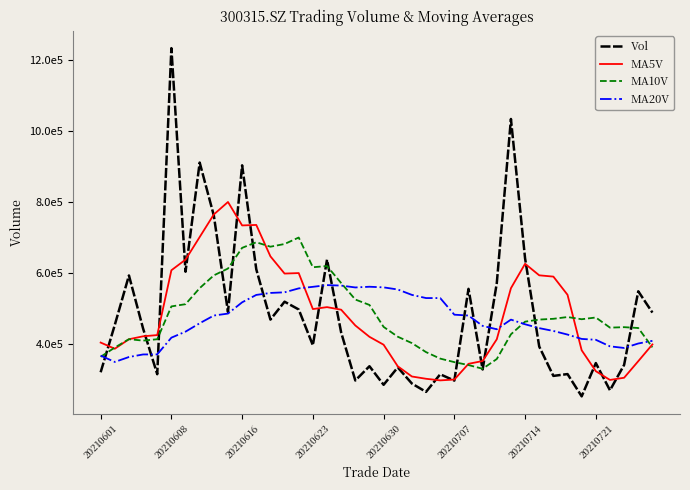

In MA20V, how many points are higher than both neighbors (excluding endpoints)?

3